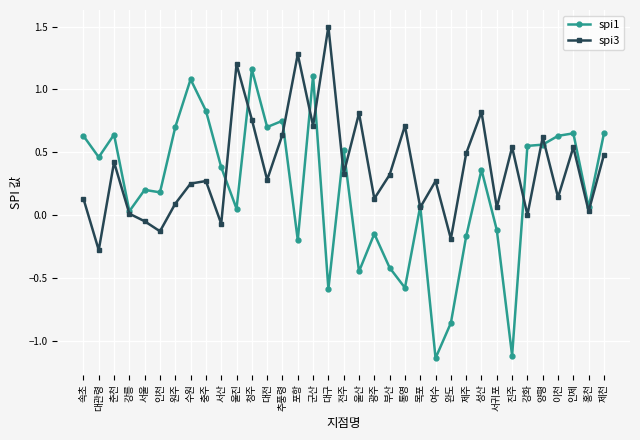

Is this an area chart (filled region under the line)?

No